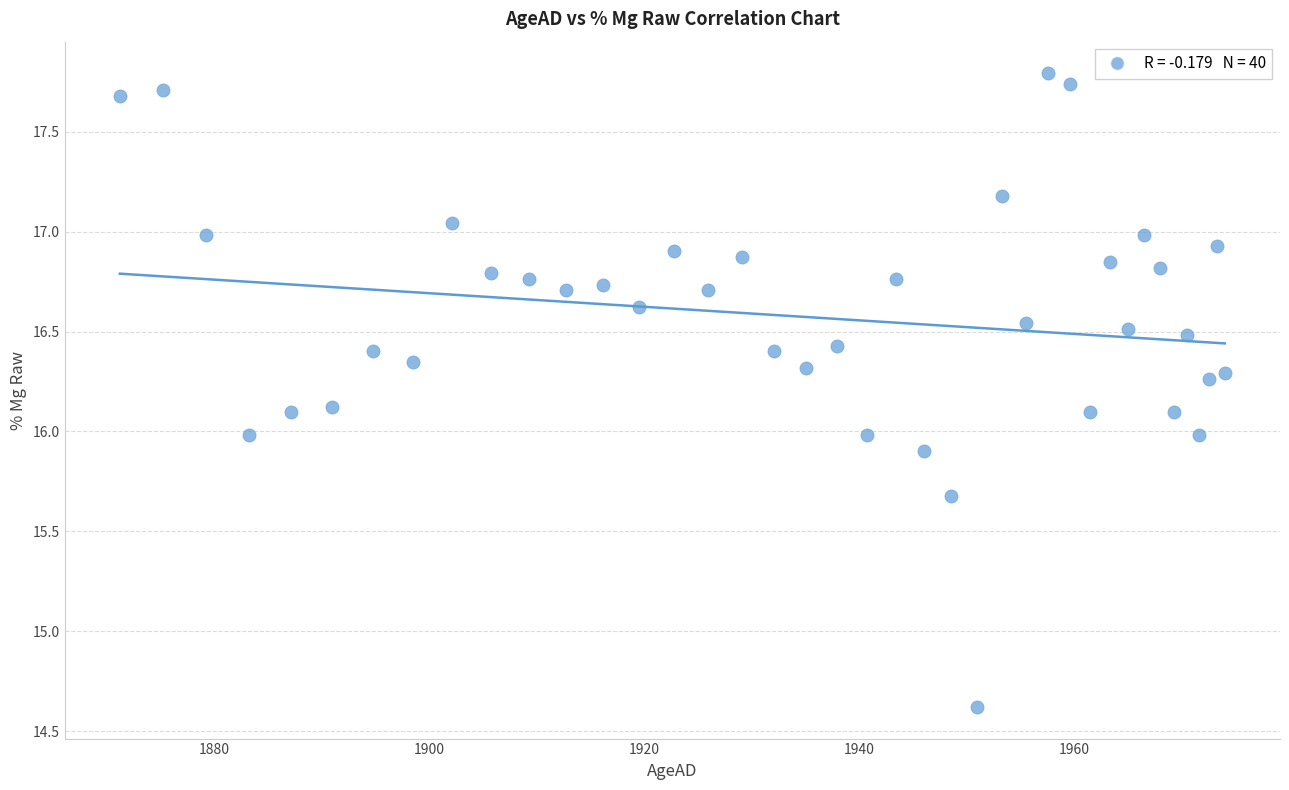

What is the range of X values (max minus min)?

102.7